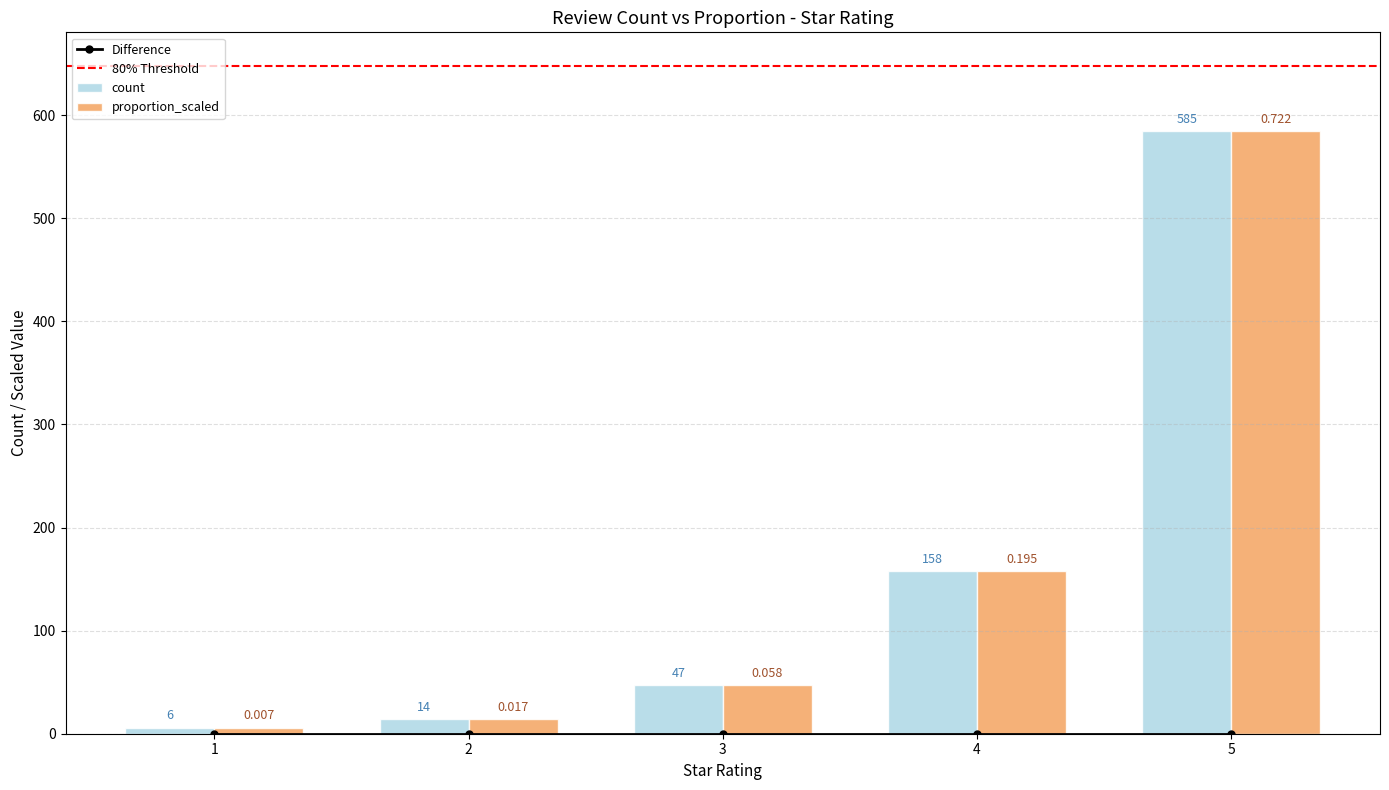

Between 5 and 4, which is larger?

5